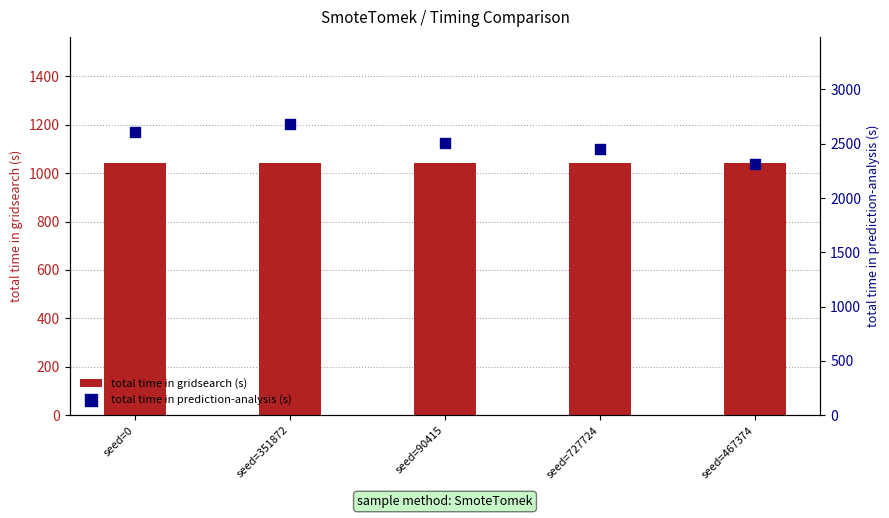

What is the total value across all series at seed=467374?

3351.1